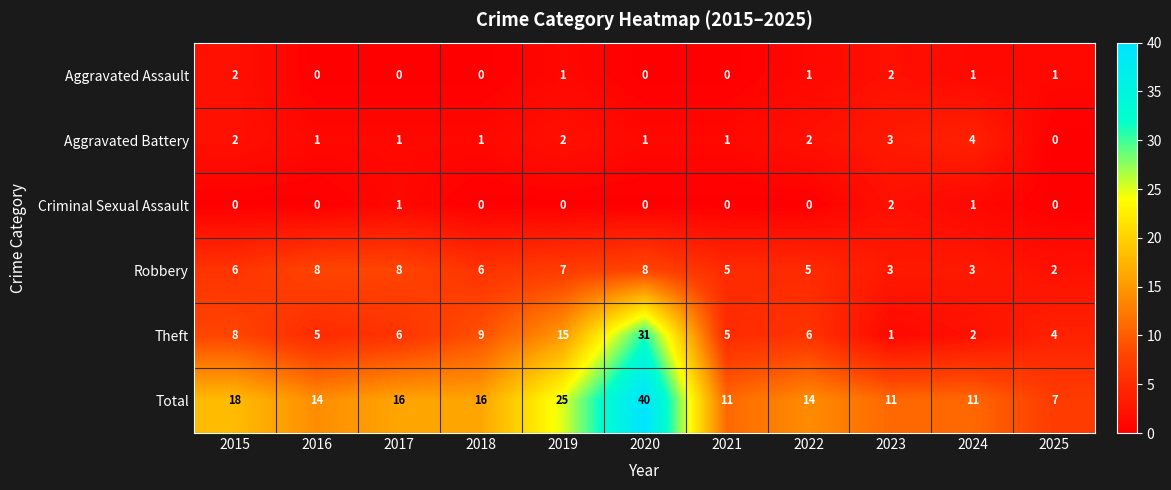

The value of Criminal Sexual Assault at 2017 is 0. True or false?

False